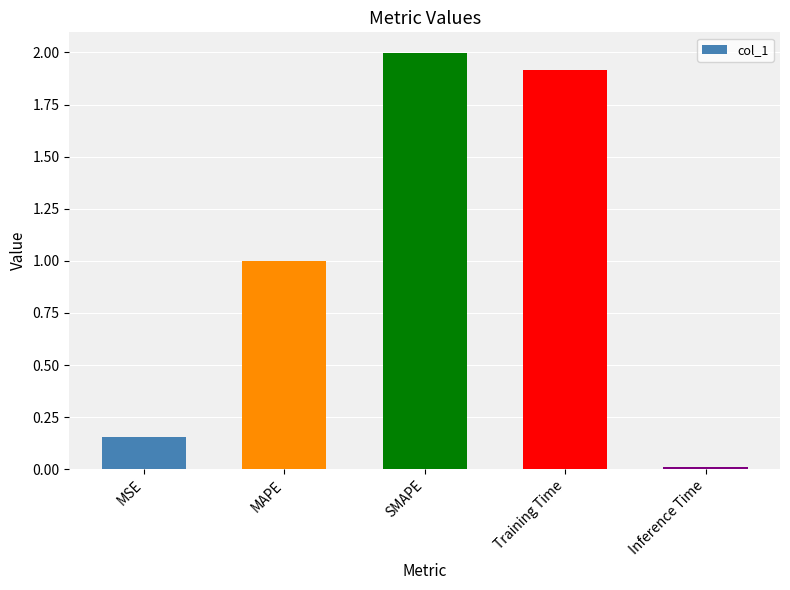

What is the label of the 2nd bar from the left?

MAPE